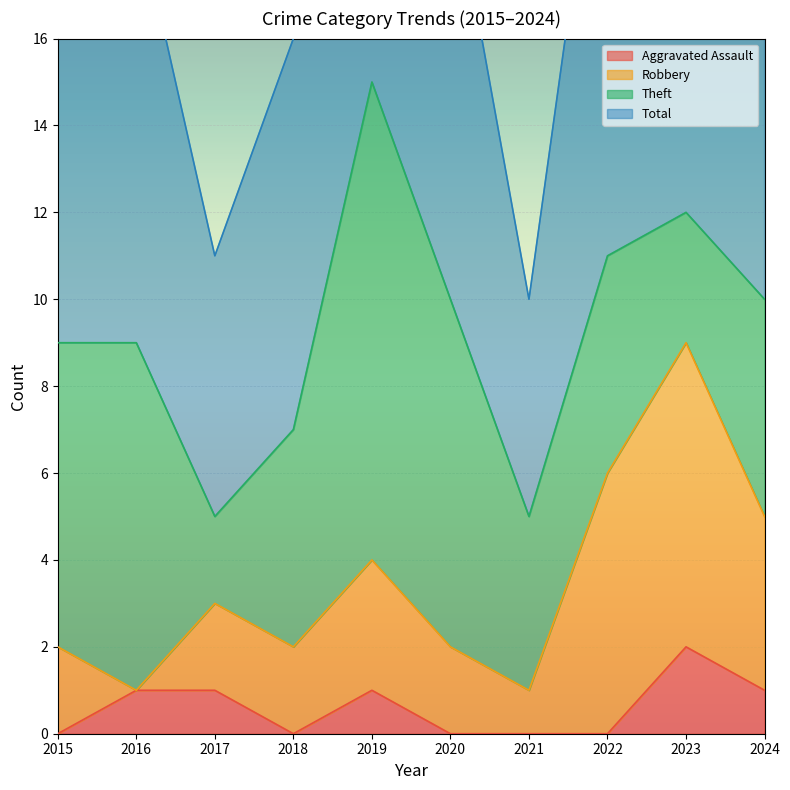

At which label does Total first exceed 20?

2019